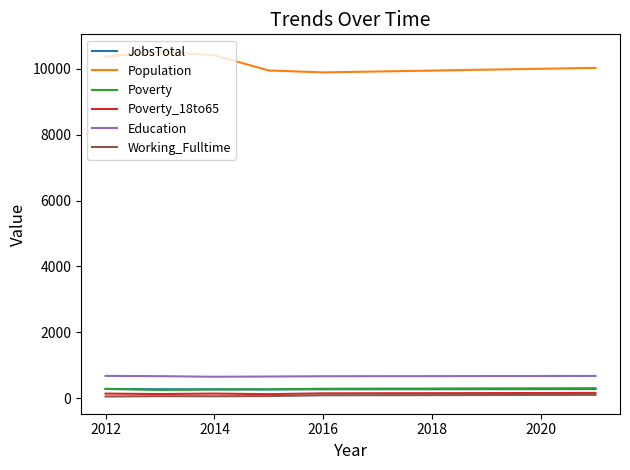

In JobsTotal, how many points are lower than both neighbors (excluding endpoints)?

1